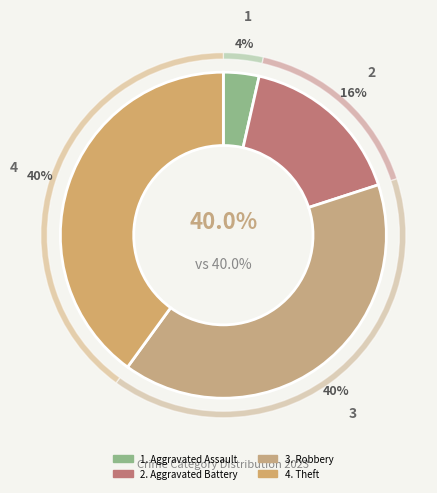

What is the largest slice in the pie chart?

Robbery